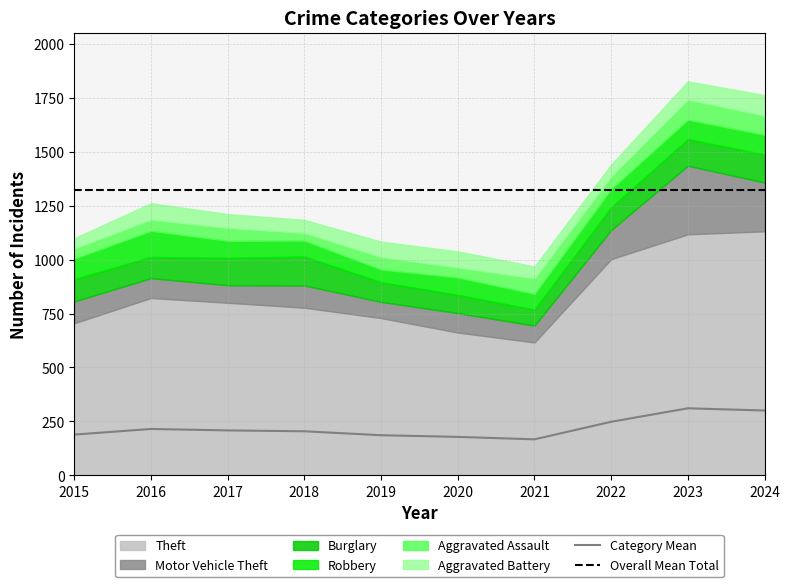

Between 2022 and 2015, which is larger?

2022